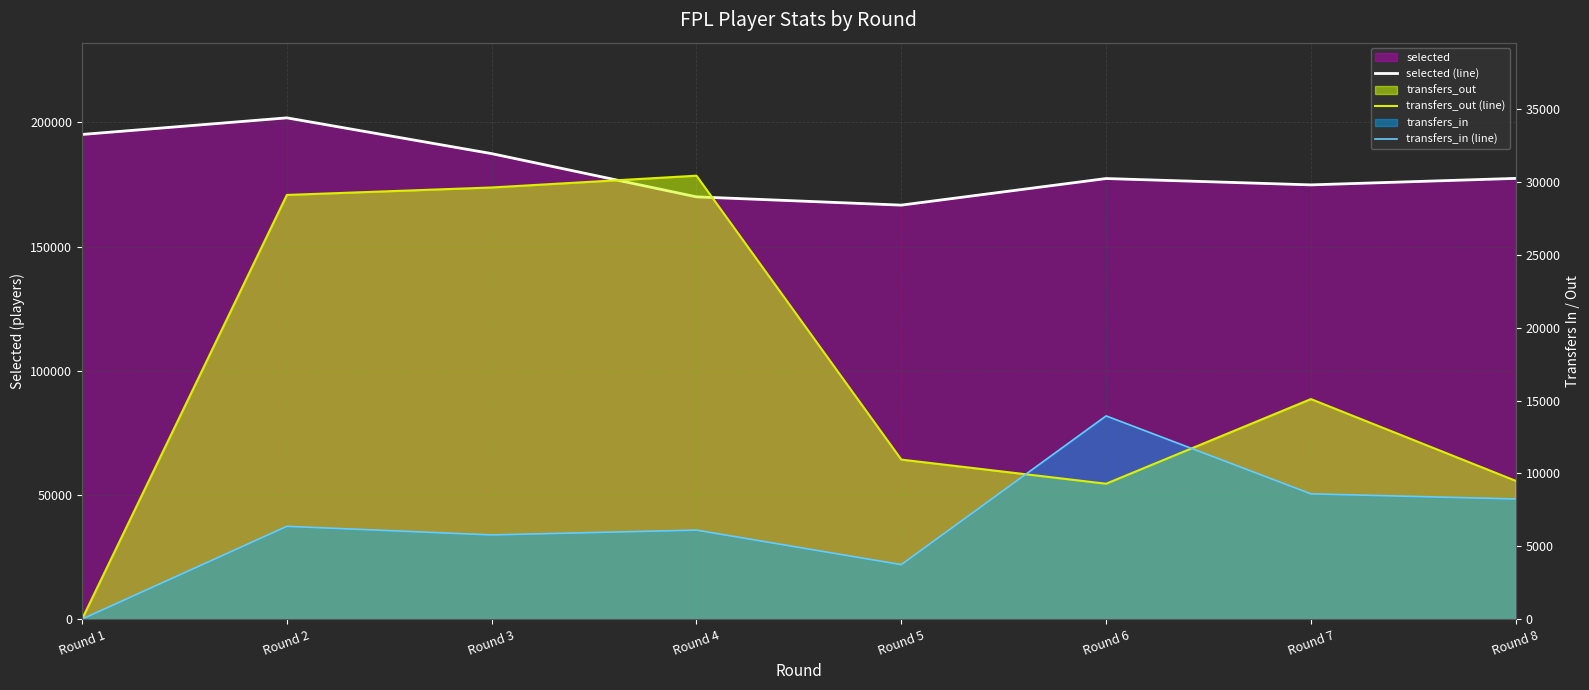

Reading right to left, extract all data points from this chart.

selected (line): 177482	174867	177420	166714	170047	187453	201862	195172
transfers_out (line): 9490	15103	9292	10949	30436	29627	29115	0
transfers_in (line): 8245	8597	13948	3738	6107	5777	6368	0